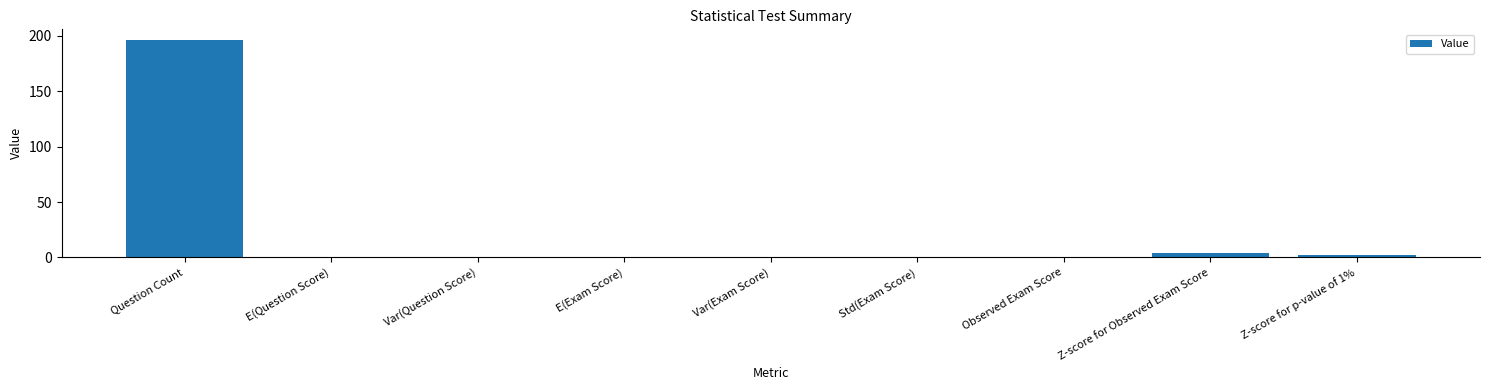

Which category has the highest value across all series?

Question Count